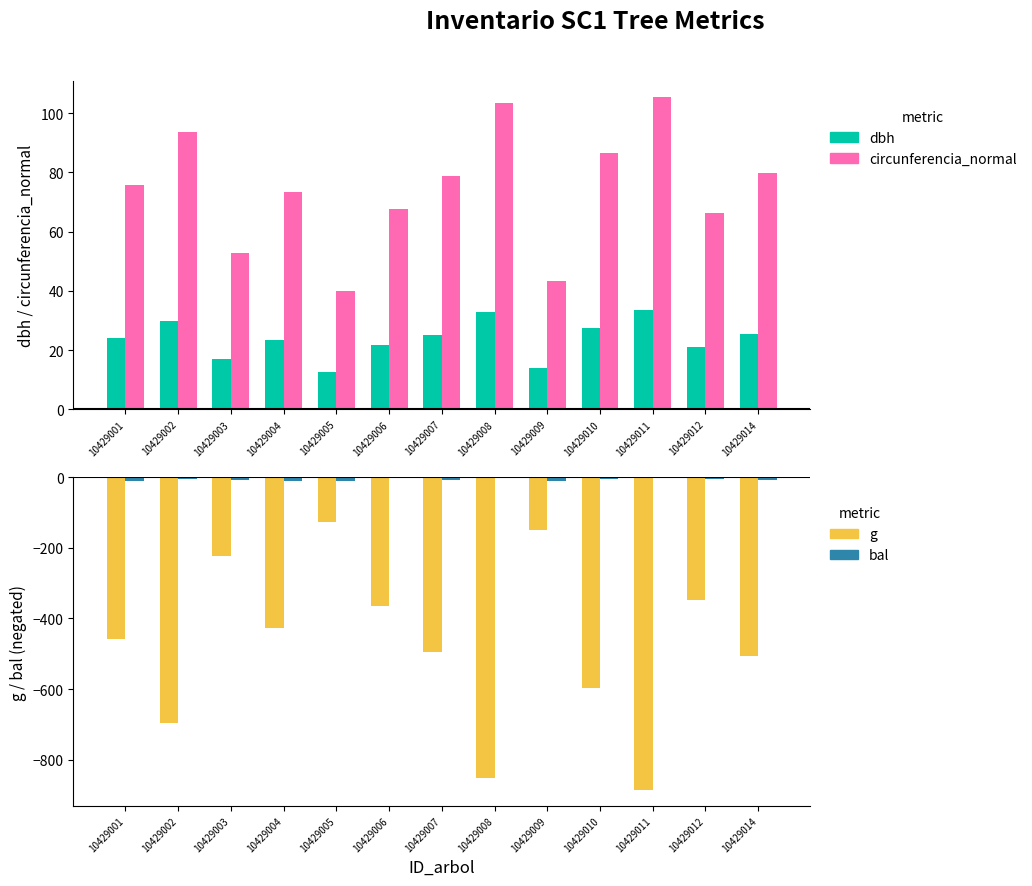

What is the spread (max minus min) of values at 10429010?

682.7